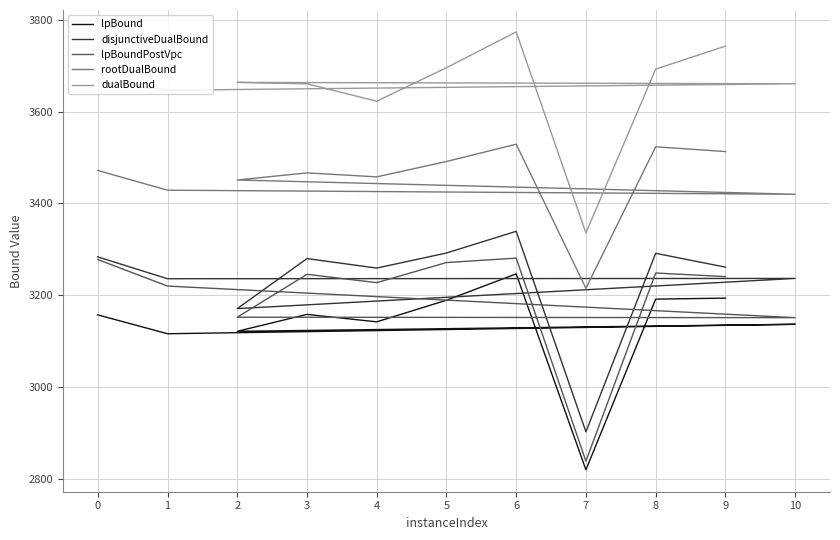

What is the difference between the maximum and minimum values in the lpBound series?

426.8